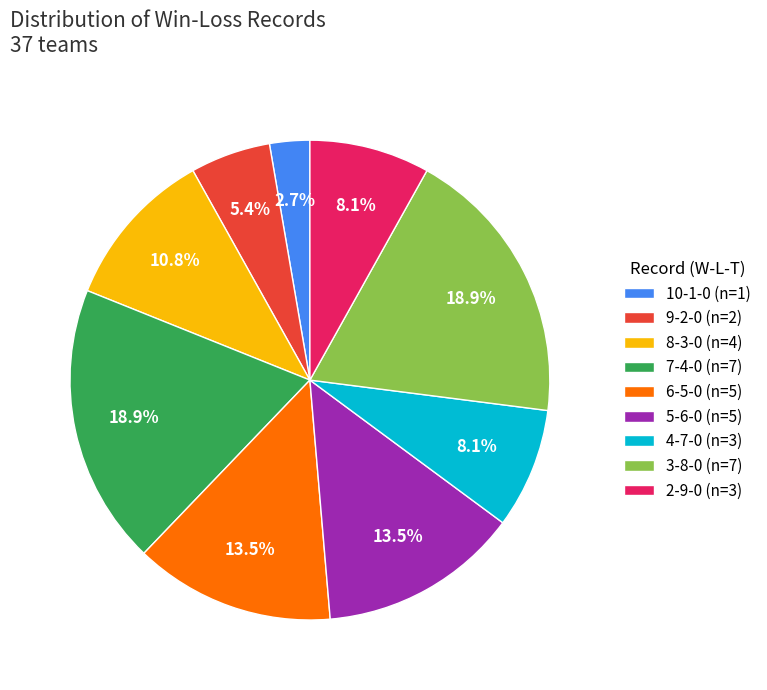

Is there any slice that represents more than half of the pie?

No